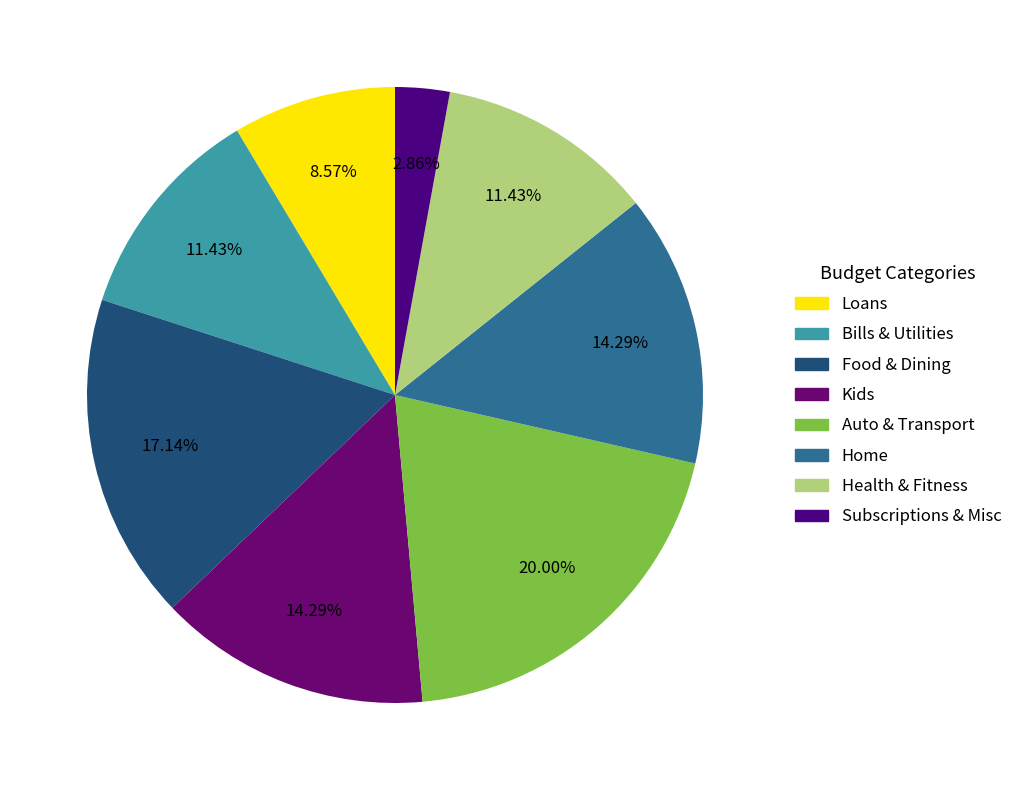

Which category has the biggest portion of the pie?

Auto & Transport